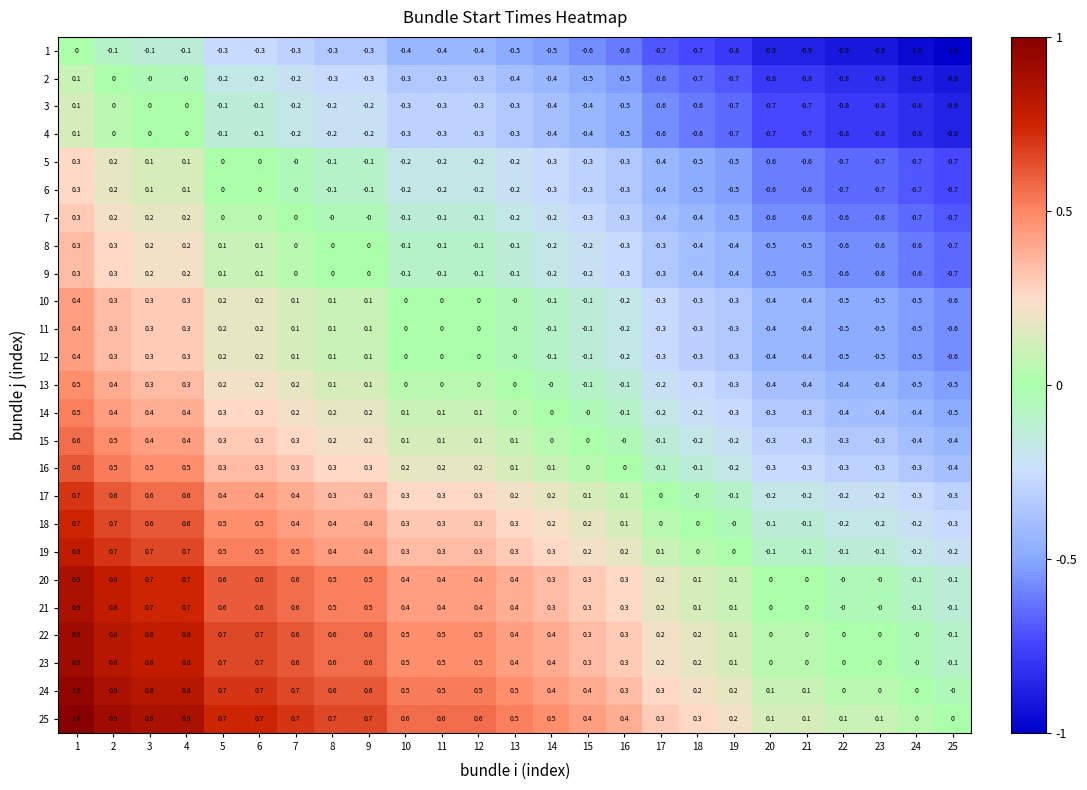

The 4 series shows -0.2 at 7. True or false?

True